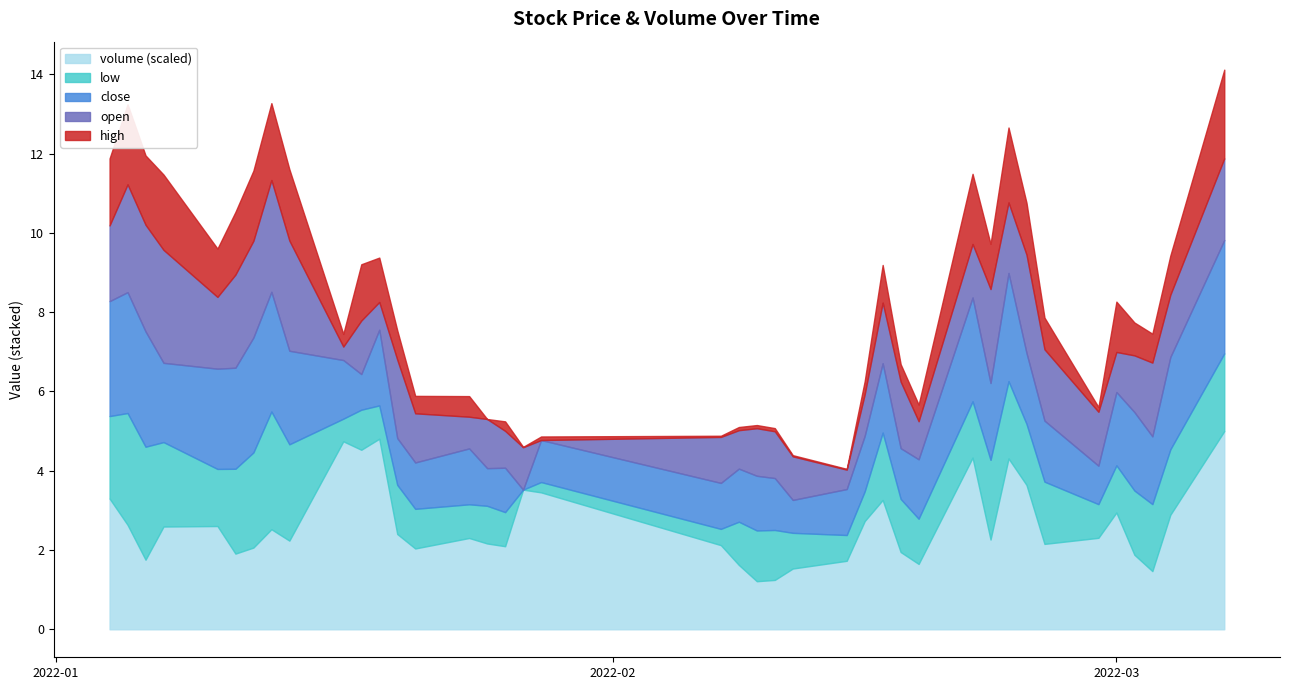

True or false: high has a value of 33.9 at 2022-01-07.

False